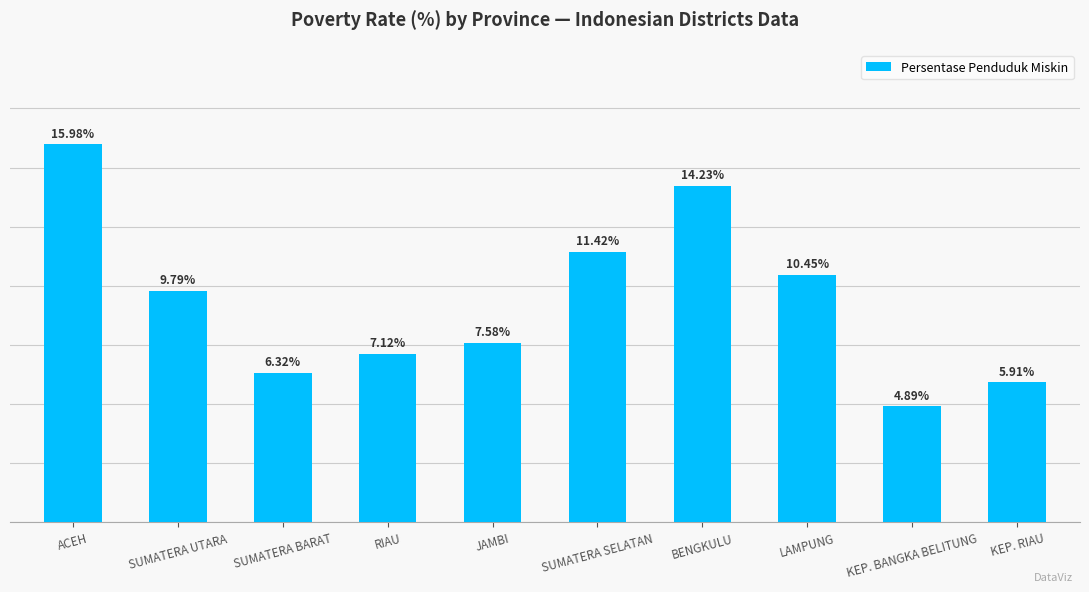

At which category does the chart reach its minimum across all series?

KEP. BANGKA BELITUNG